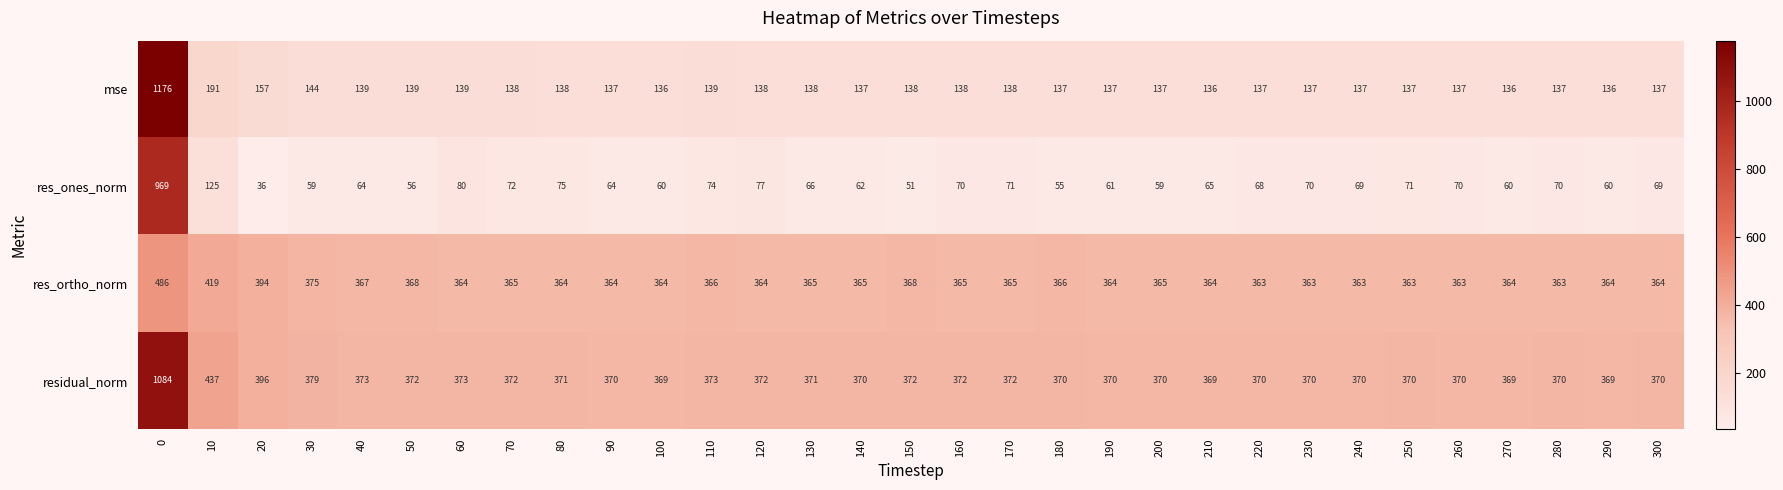

What is the average value of the residual_norm series?

397